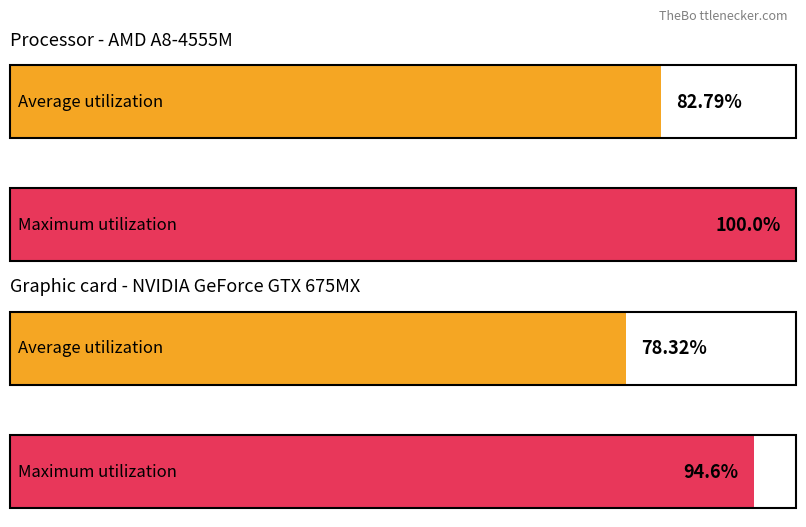

How many groups of bars are there?

2